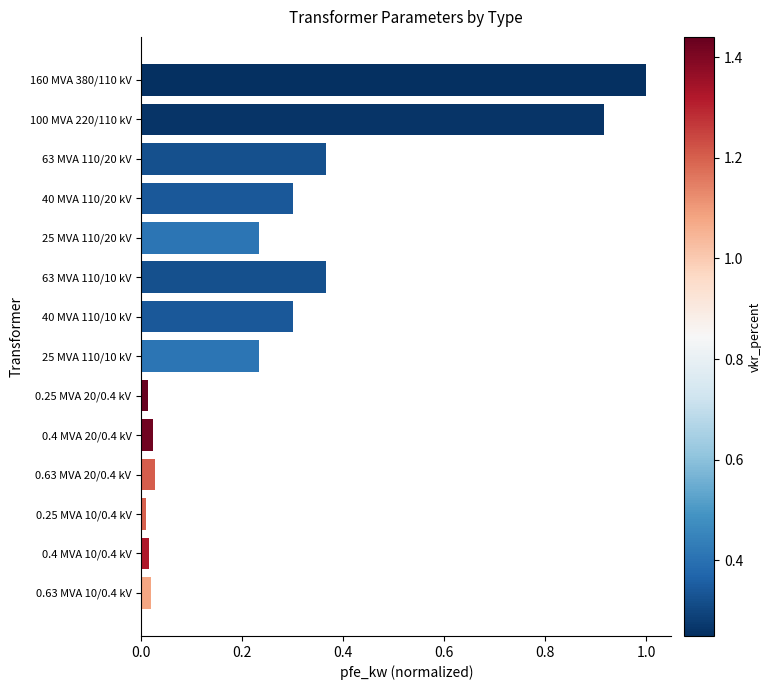

What is the maximum value shown in the chart?

1.0